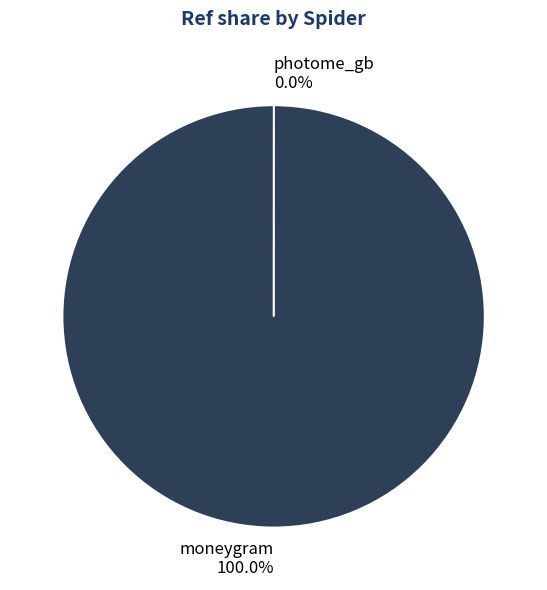

Rank the categories by value from lowest to highest.

photome_gb, moneygram